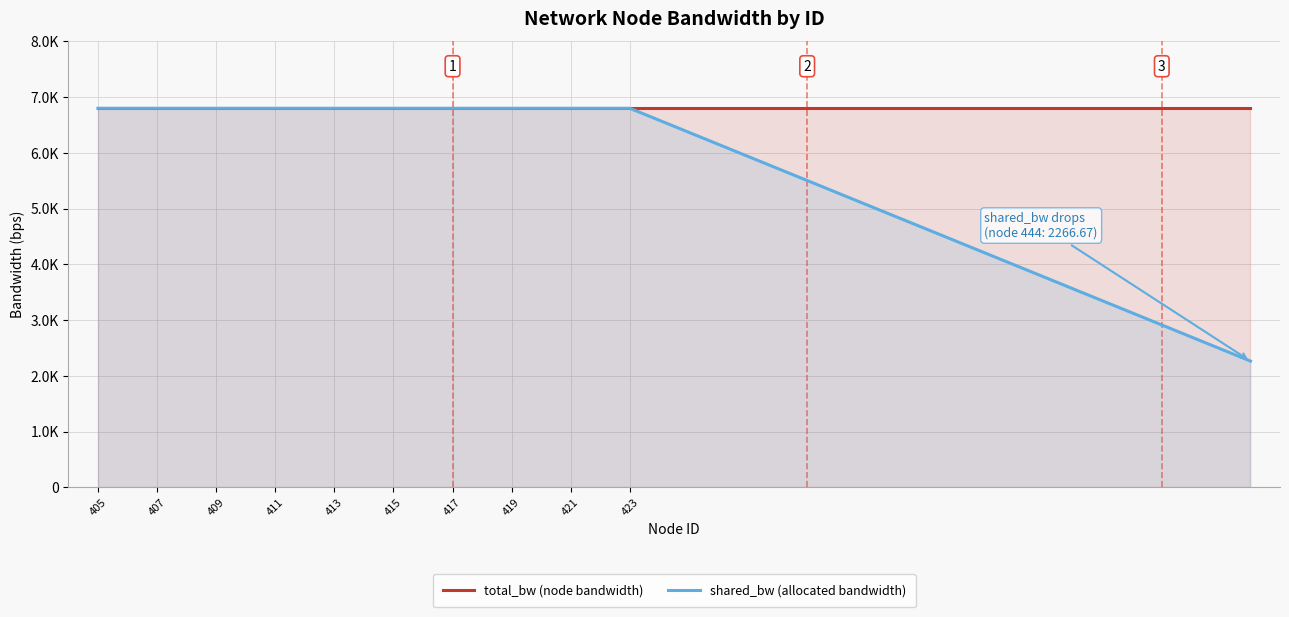

What is the value of the shared_bw (allocated bandwidth) point at the 11th from the left?

6800.0